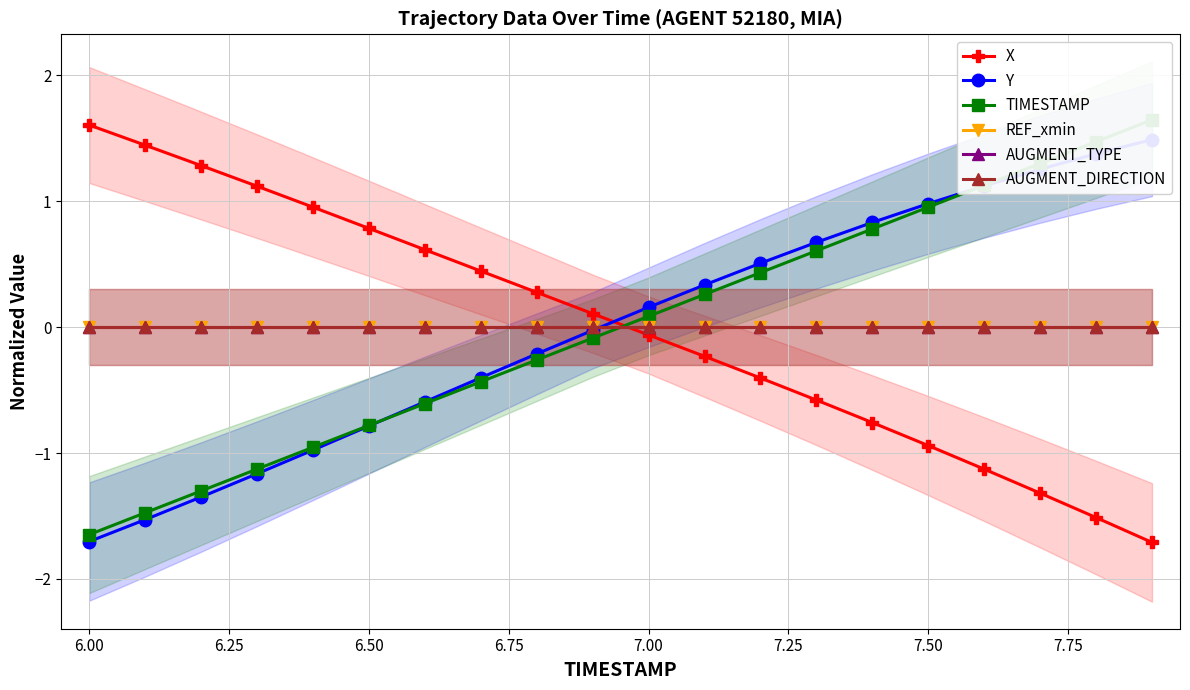

True or false: X has more than 0 interior local peaks.

False